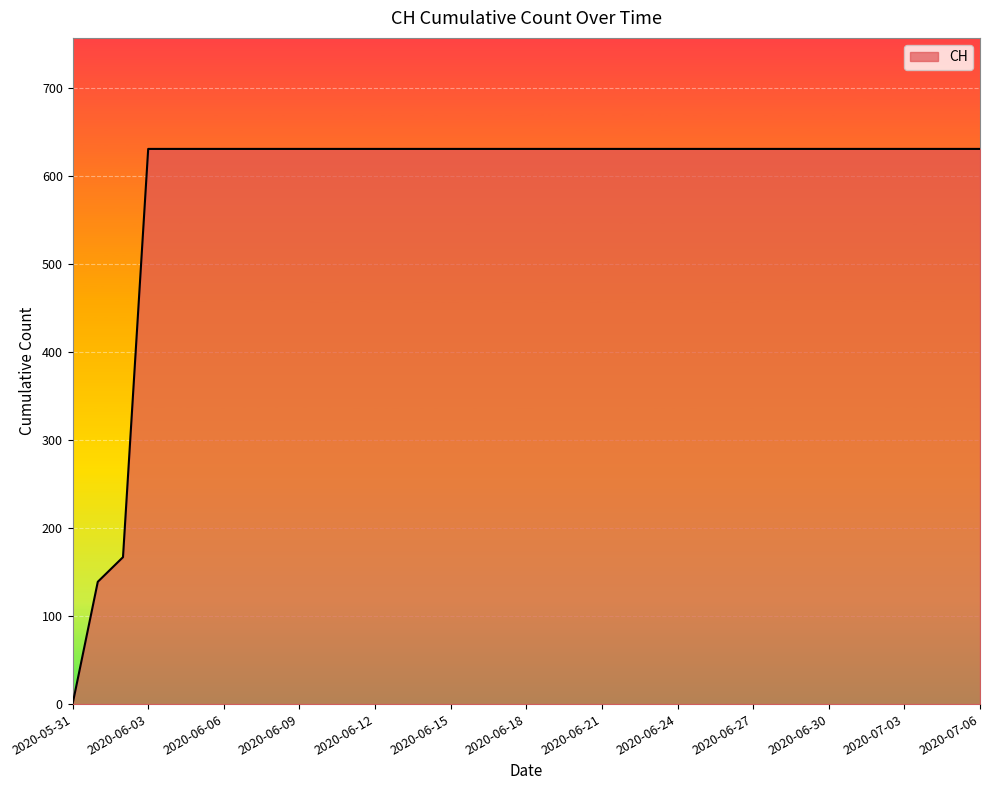

What is the maximum value shown in the chart?

631